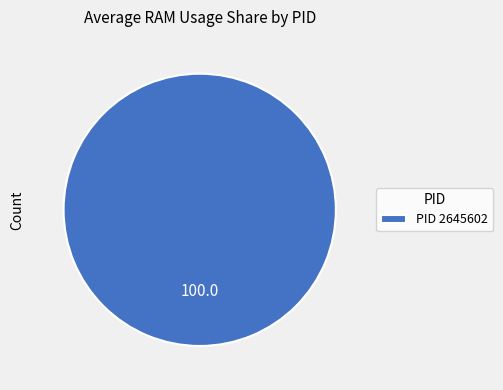

True or false: PID 2645602 accounts for 100% of the total.

True